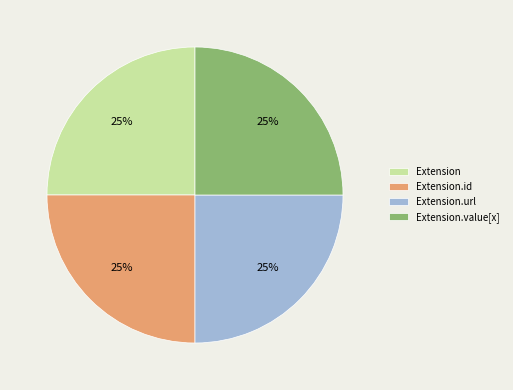

To the nearest percent, what is the combined percentage of Extension.url and Extension.value[x]?

50%